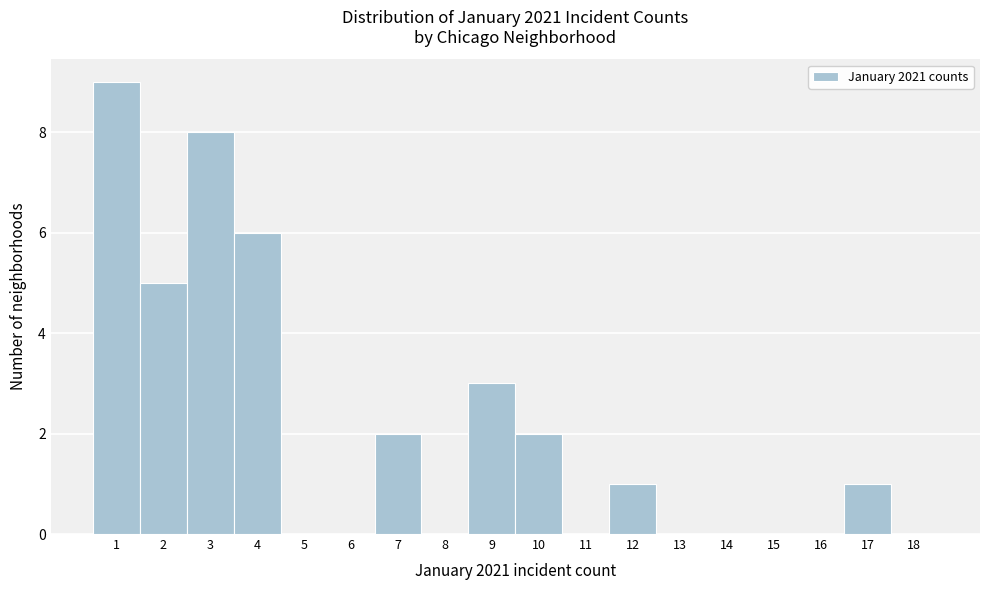

What is the height of the bar covering 3.5 to 4.5 on the x-axis? The values are not printed on the chart, so give them approximately, as read against the axis.

6